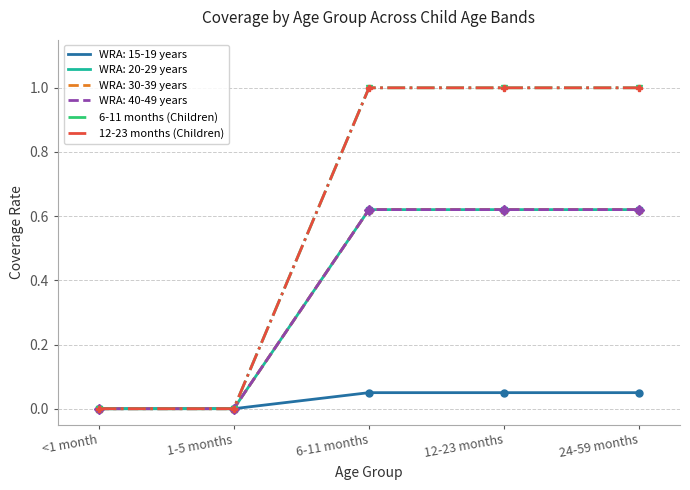

At which label is 12-23 months (Children) closest to 0?

<1 month